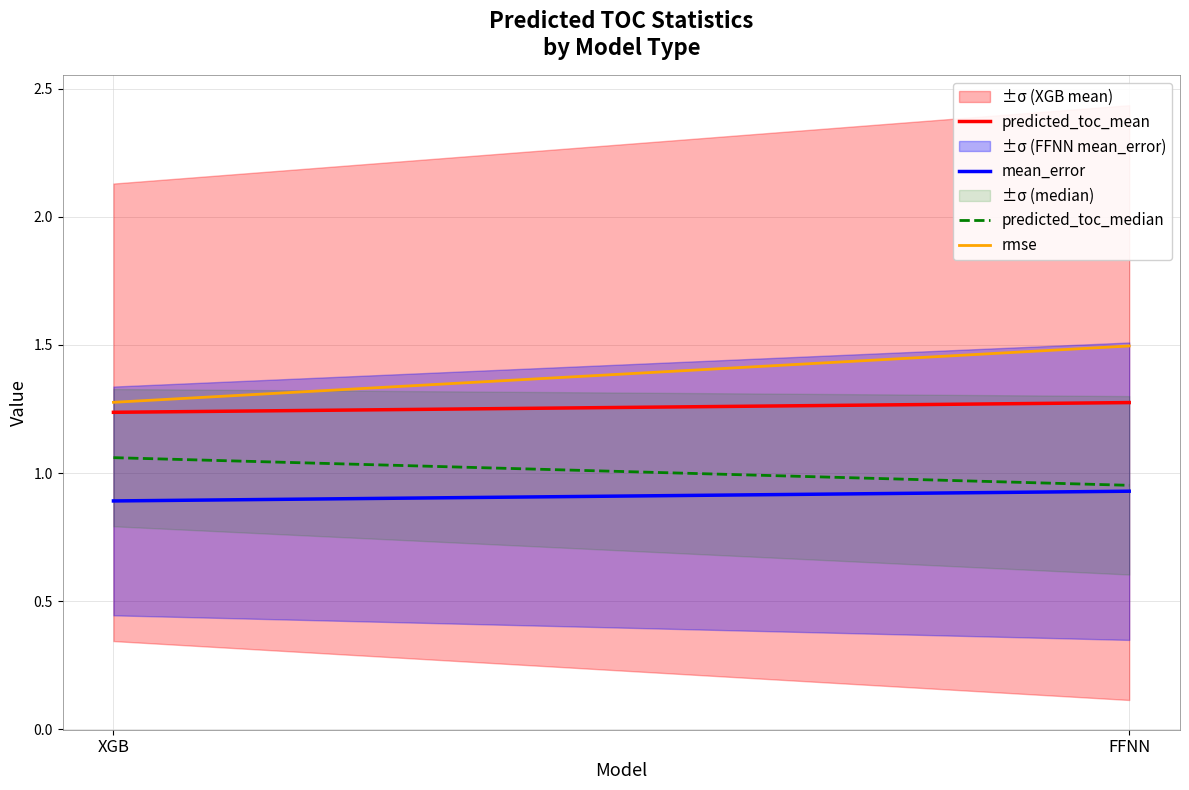

Which category has the lowest value in the mean_error series?

XGB